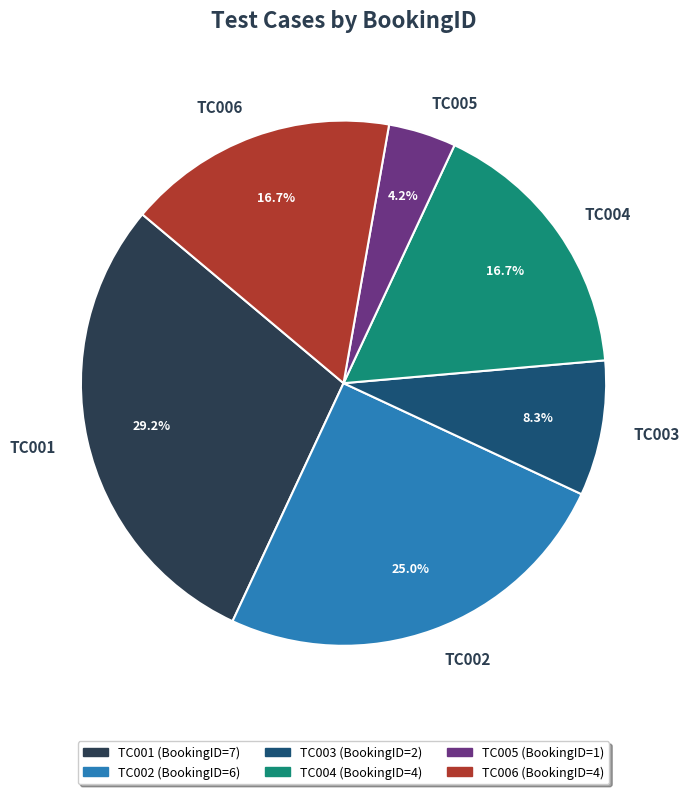

How many segments does this pie chart have?

6